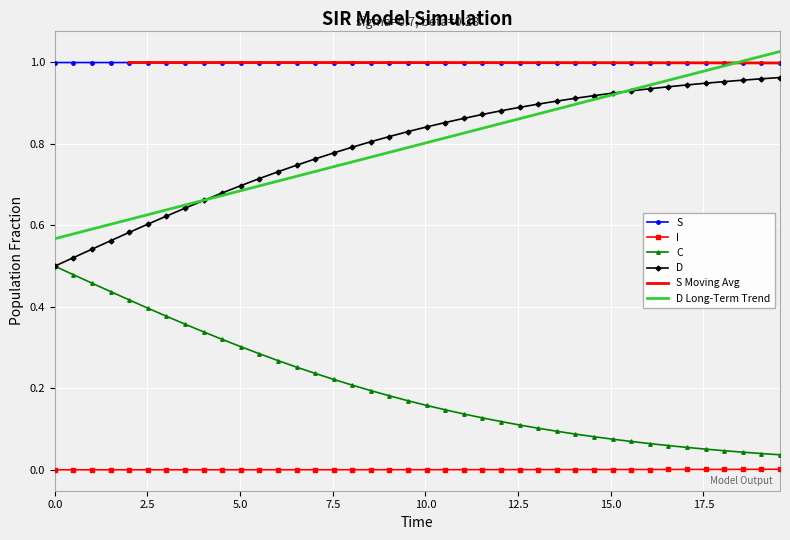

True or false: D and S cross at least once.

False